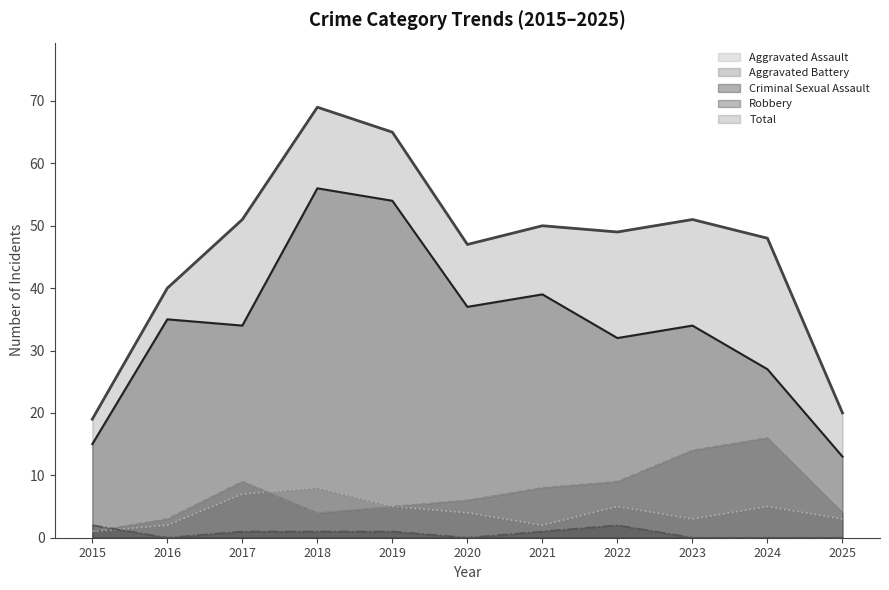

What is the minimum value for Aggravated Battery?

1